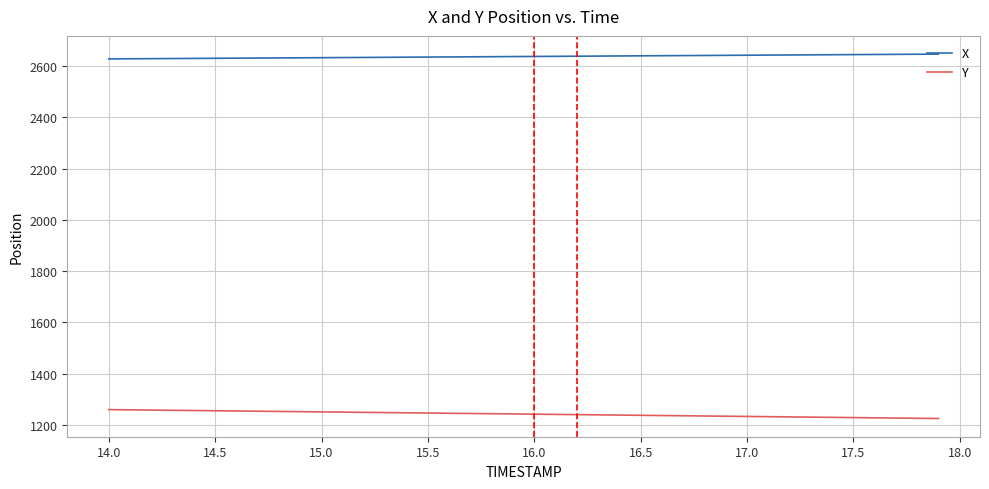

What is the difference between the maximum and minimum values in the Y series?

34.7